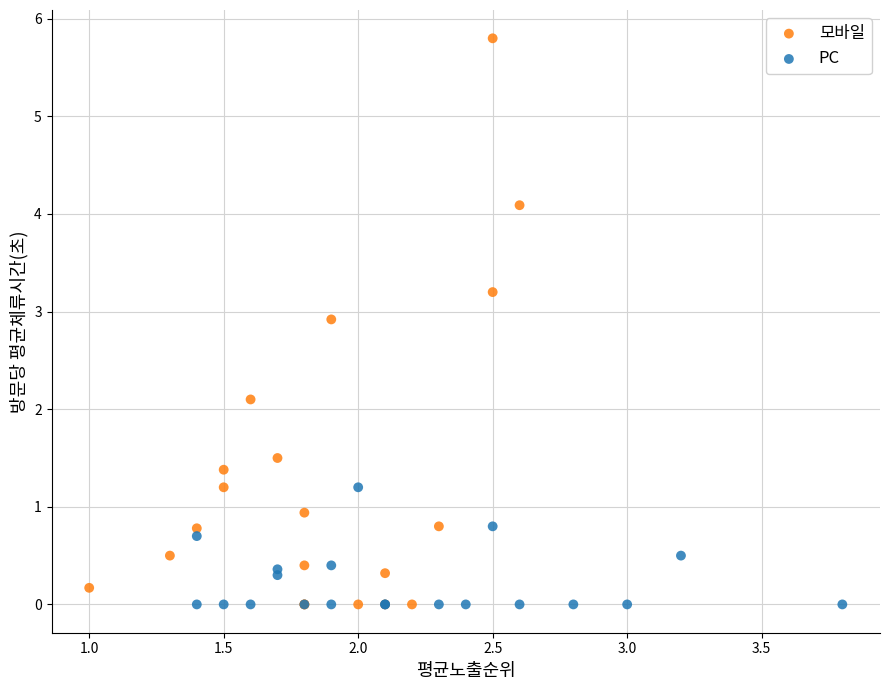

Which series contains the highest Y value?

모바일